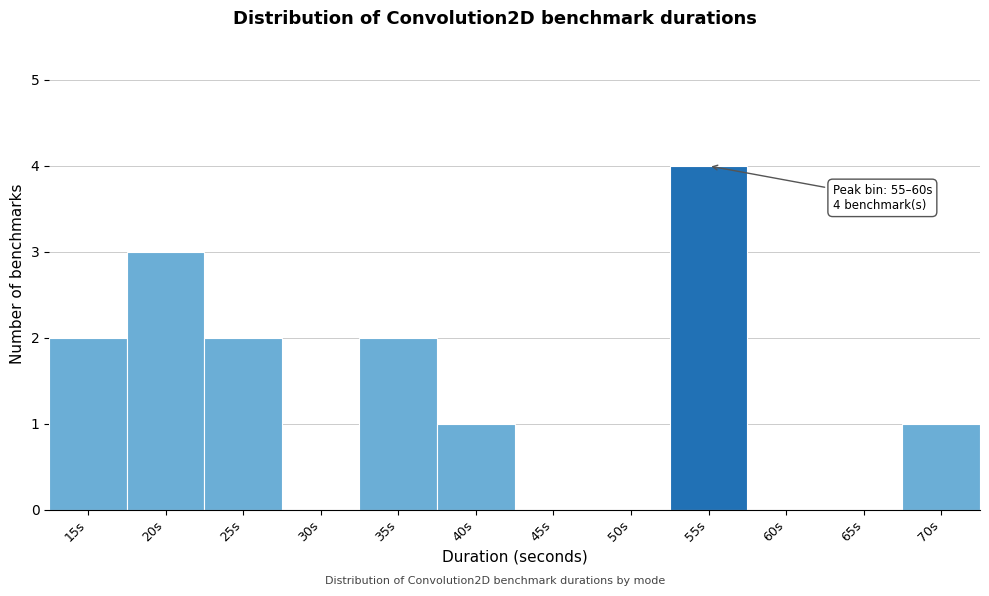

Reading left to right, transcribe all the data shown in this chart.

15s=2	20s=3	25s=2	30s=0	35s=2	40s=1	45s=0	50s=0	55s=4	60s=0	65s=0	70s=1